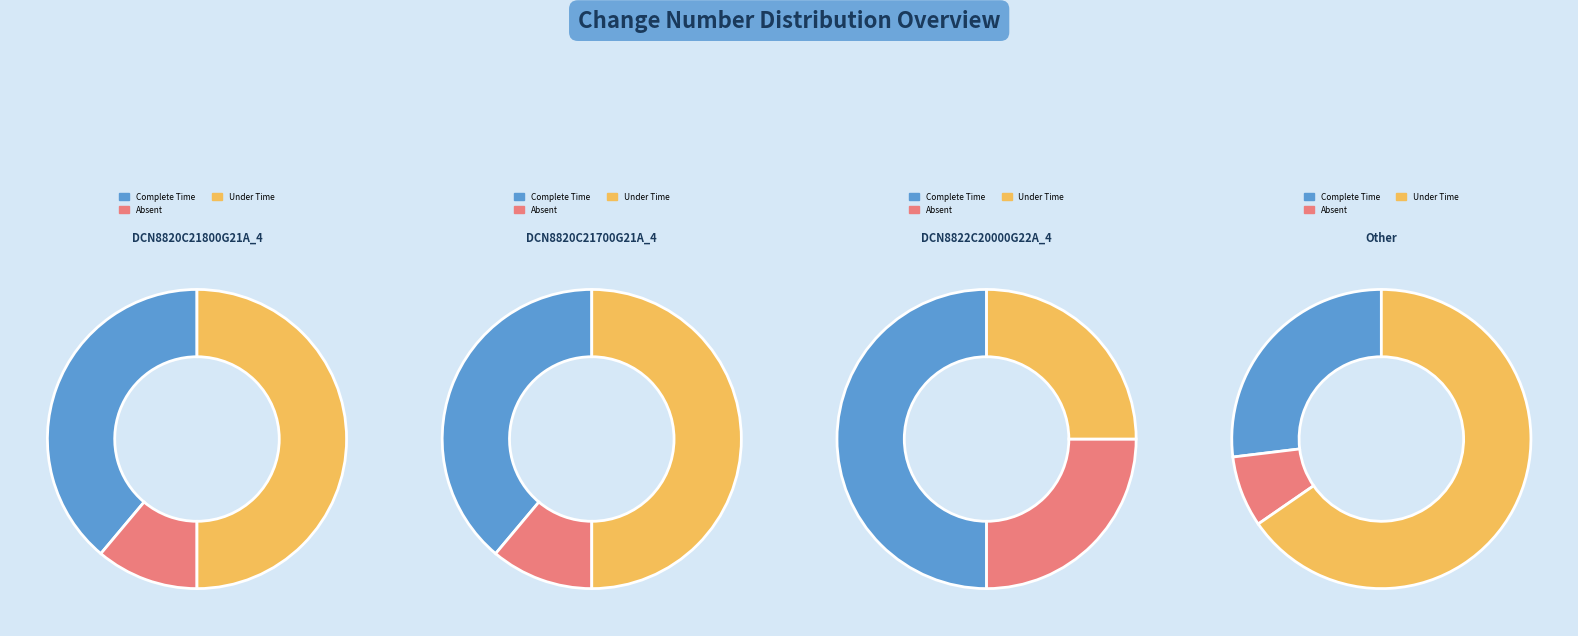

To the nearest percent, what percentage of the pie is DCN8822C20000G22A_4?

25%